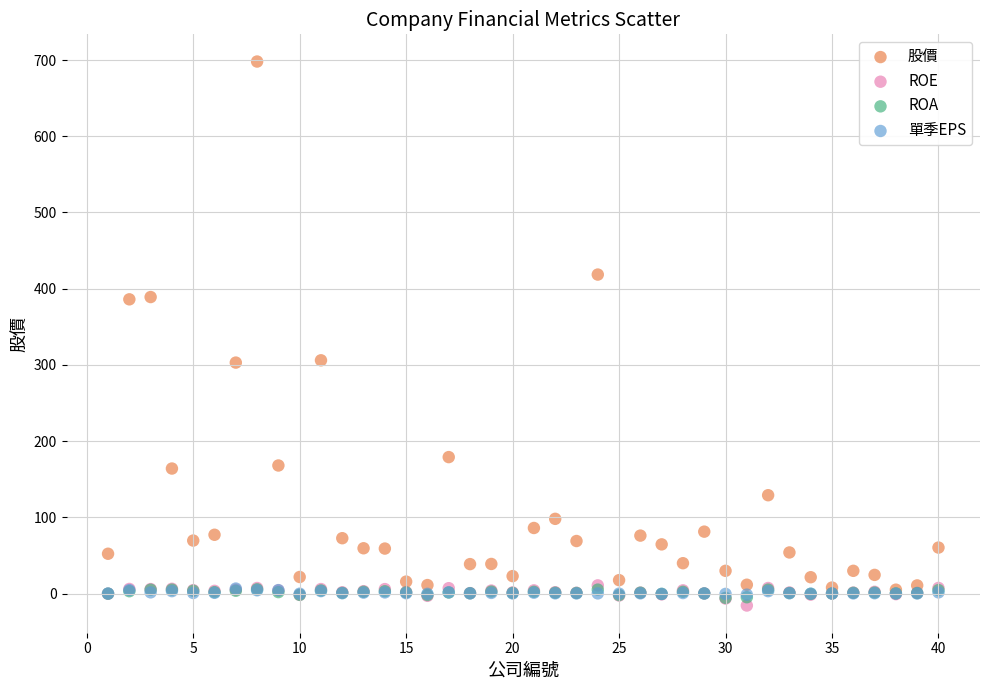

What are all the series names shown in the legend?

股價, ROE, ROA, 單季EPS